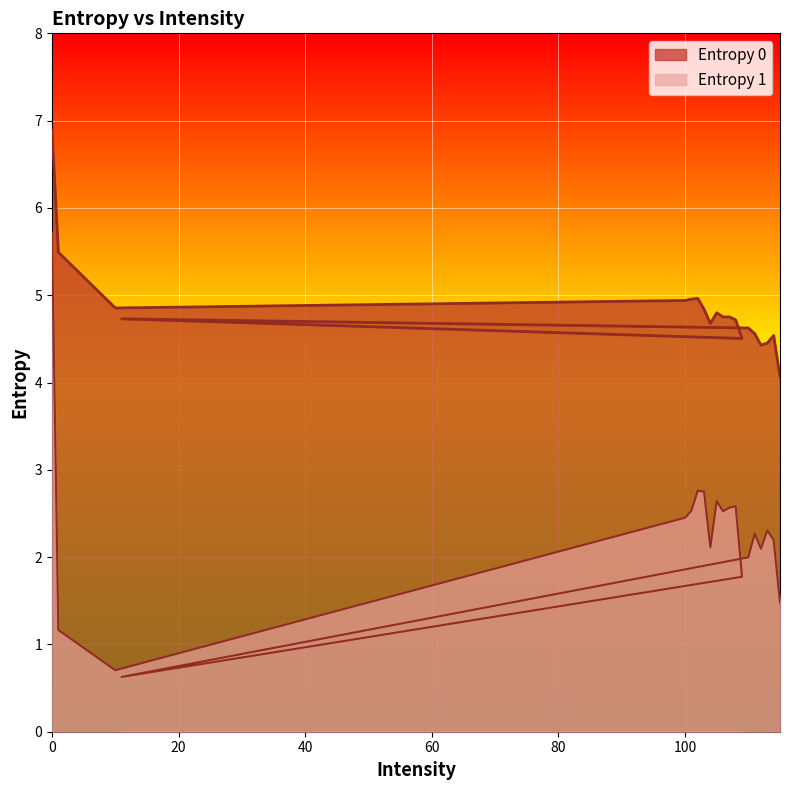

Where is the first local minimum for Entropy 0?

10